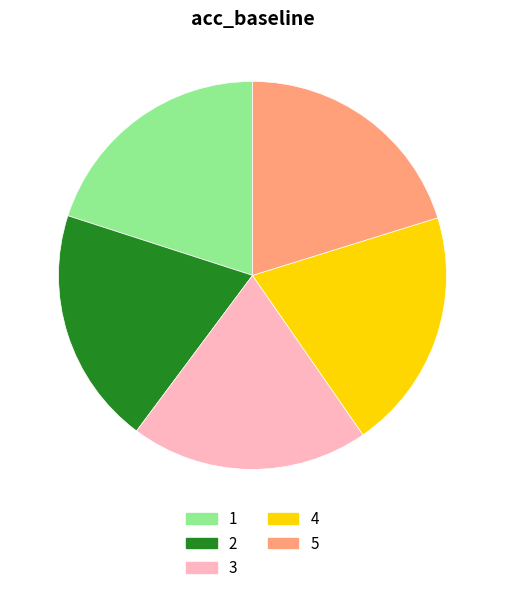

True or false: 4 accounts for 20% of the total.

True